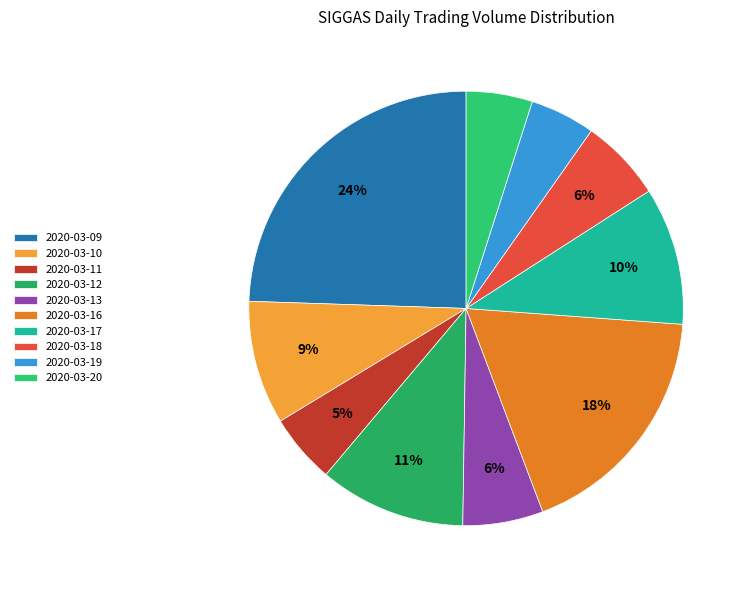

How many segments does this pie chart have?

10